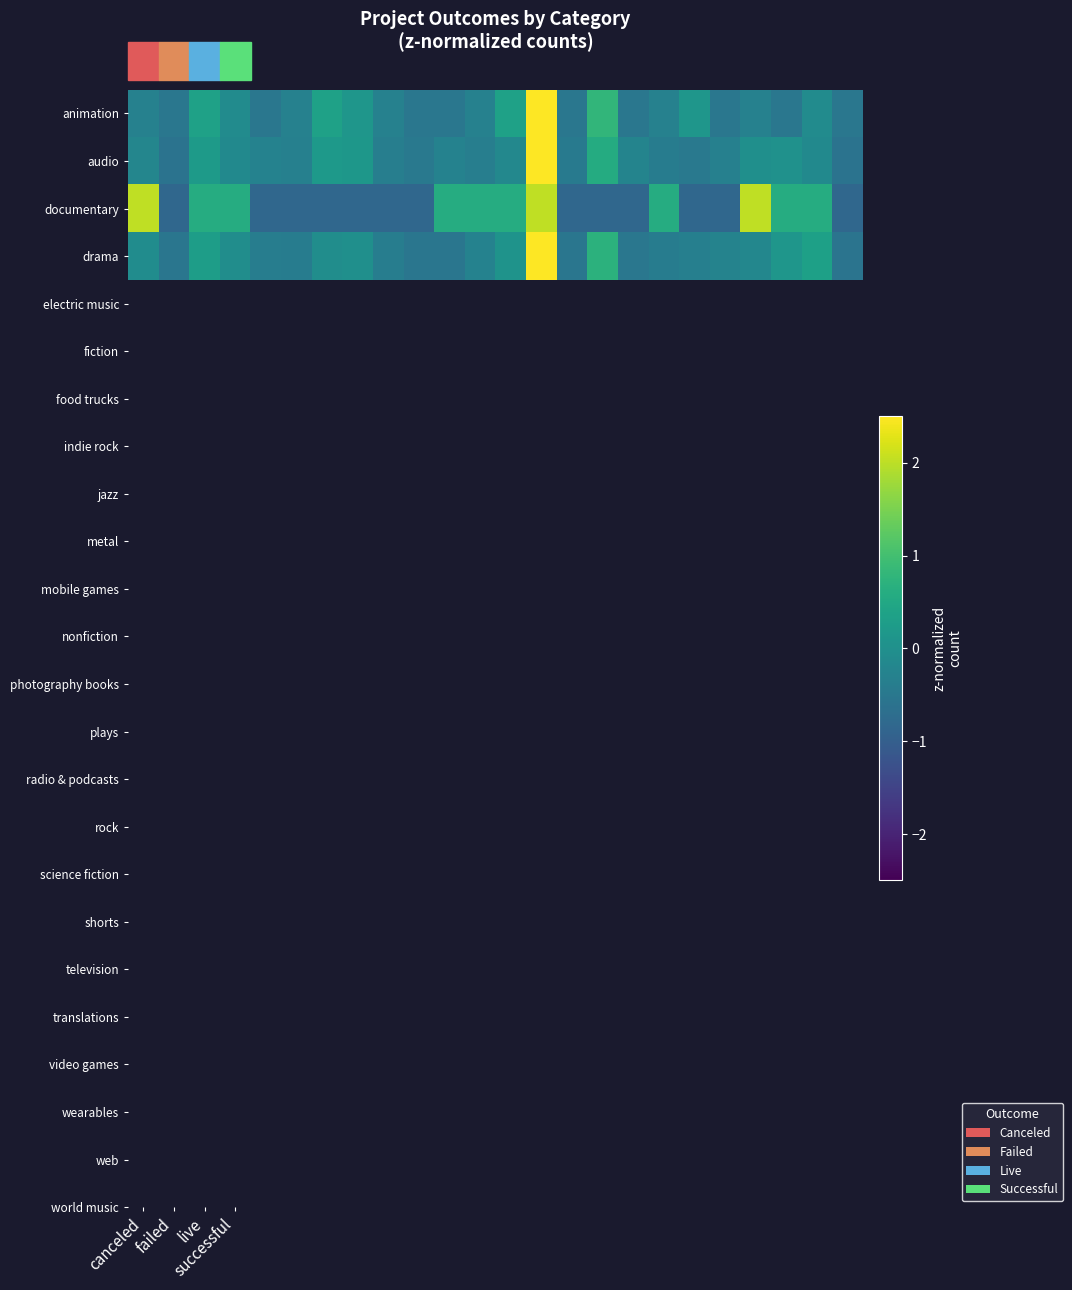

What is the maximum value for documentary?

2.0